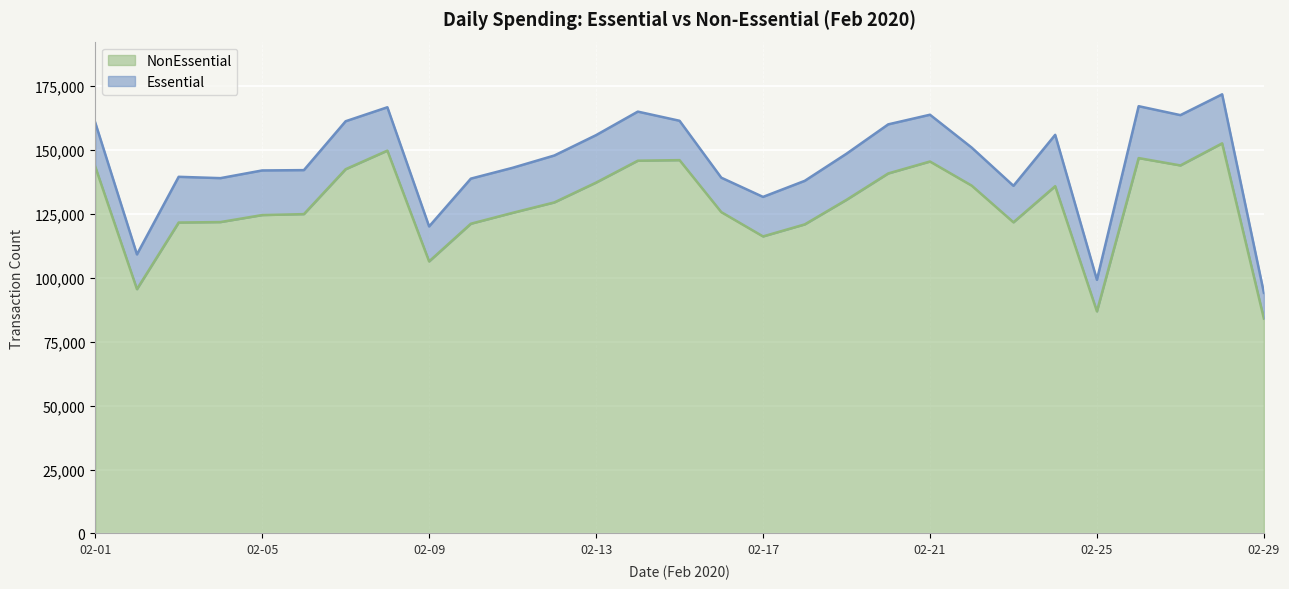

List the labels in order of value, largest first.

2020-02-28, 2020-02-08, 2020-02-26, 2020-02-15, 2020-02-14, 2020-02-21, 2020-02-27, 2020-02-01, 2020-02-07, 2020-02-20, 2020-02-13, 2020-02-22, 2020-02-24, 2020-02-19, 2020-02-12, 2020-02-16, 2020-02-11, 2020-02-06, 2020-02-05, 2020-02-04, 2020-02-23, 2020-02-03, 2020-02-10, 2020-02-18, 2020-02-17, 2020-02-09, 2020-02-02, 2020-02-25, 2020-02-29